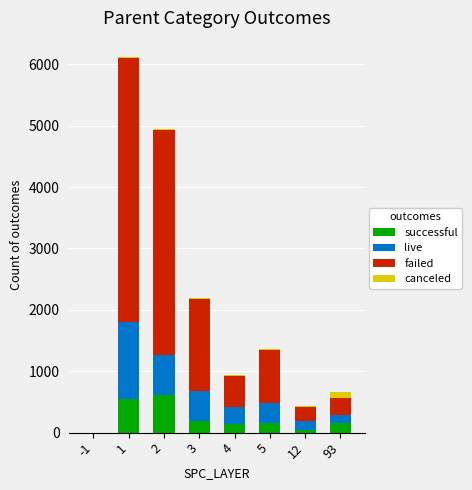

What is the maximum value for successful?

617